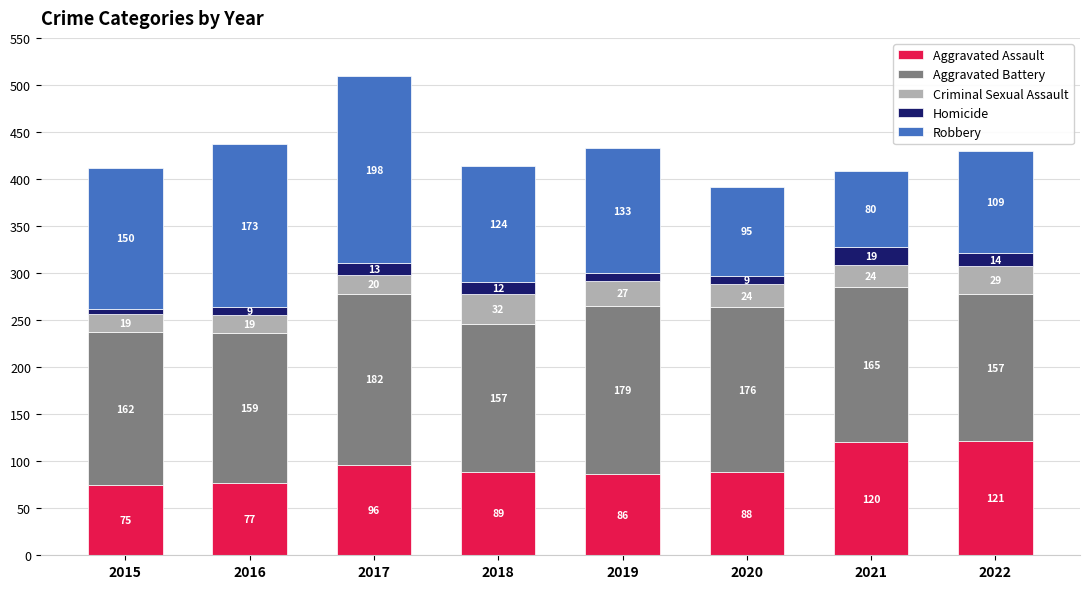

What is the sum of all Aggravated Assault values?

752